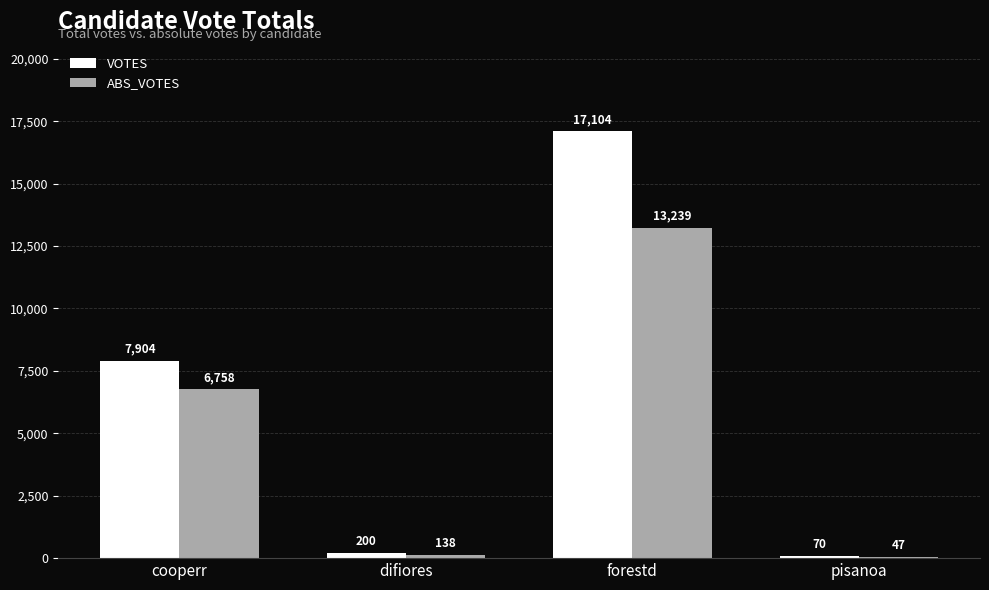

Count the number of categories in the chart.

4